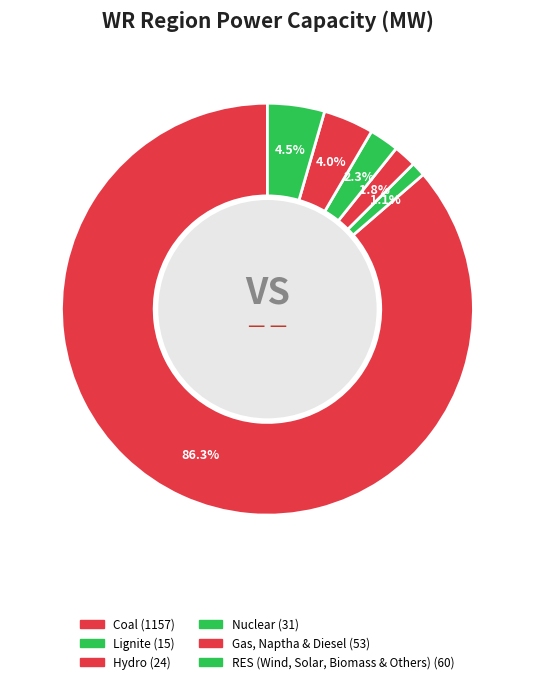

Which category has the smallest portion of the pie?

Lignite